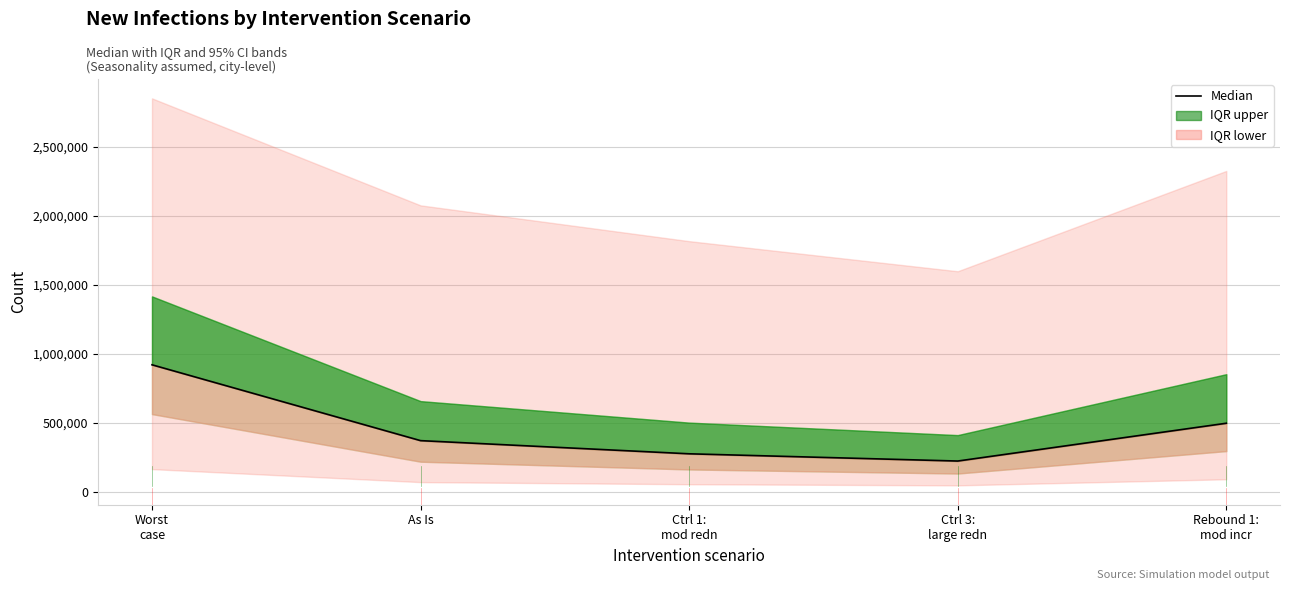

What is the difference between the maximum and second lowest values?

645234